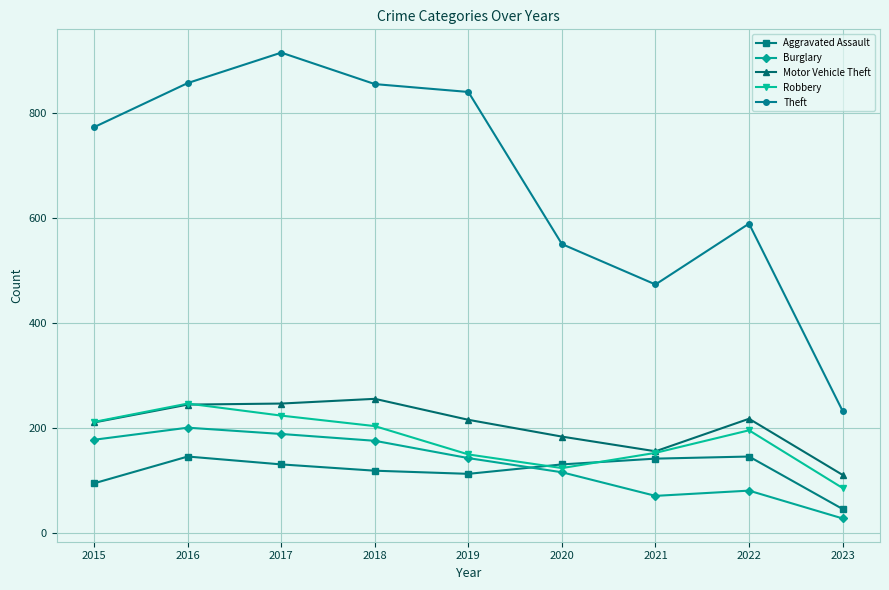

True or false: Theft has more than 2 interior local peaks.

False